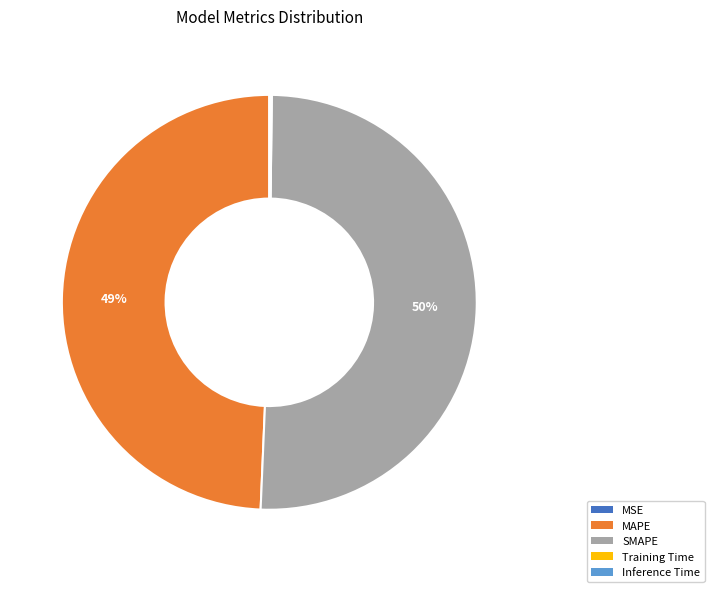

Approximately how many times larger is the value at MAPE compared to SMAPE?

1.0